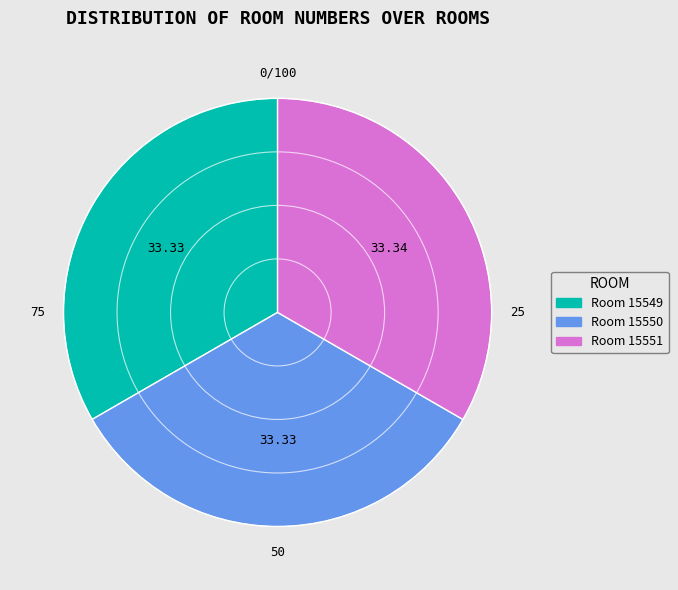

Is there any slice that represents more than half of the pie?

No